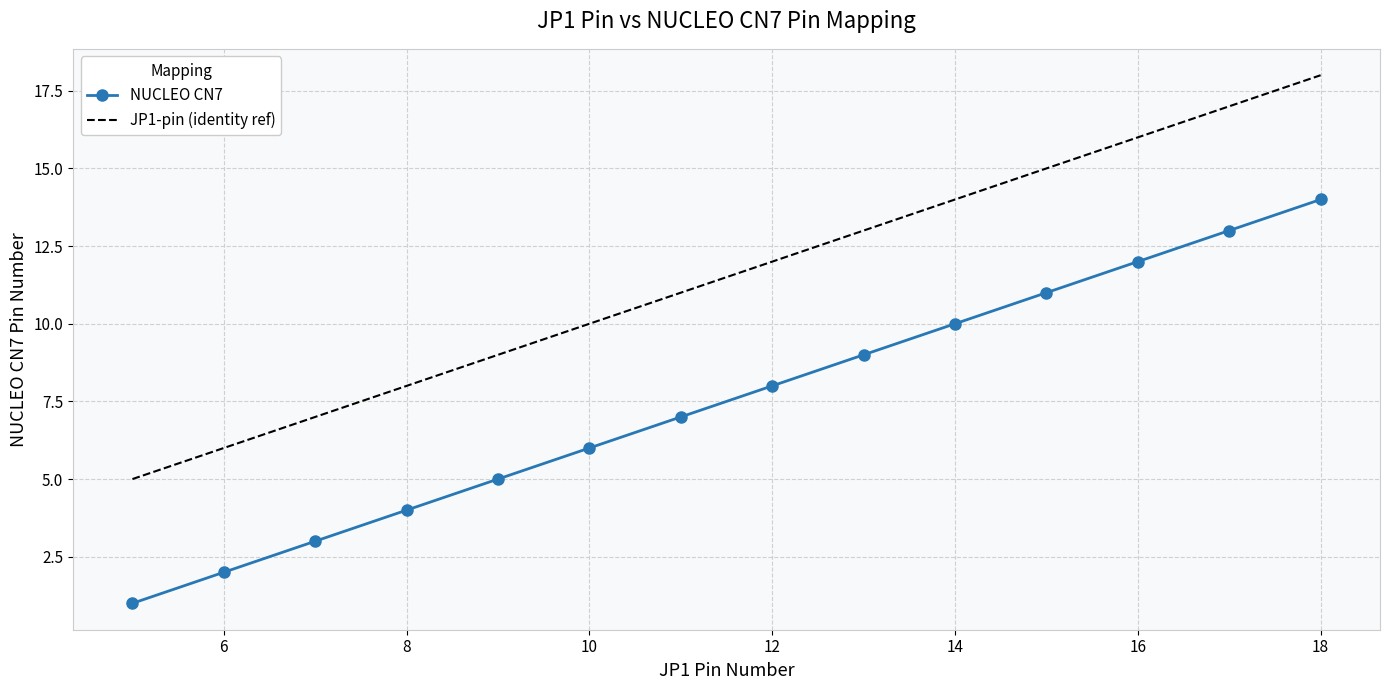

True or false: NUCLEO CN7 and JP1-pin (identity ref) cross at least once.

False